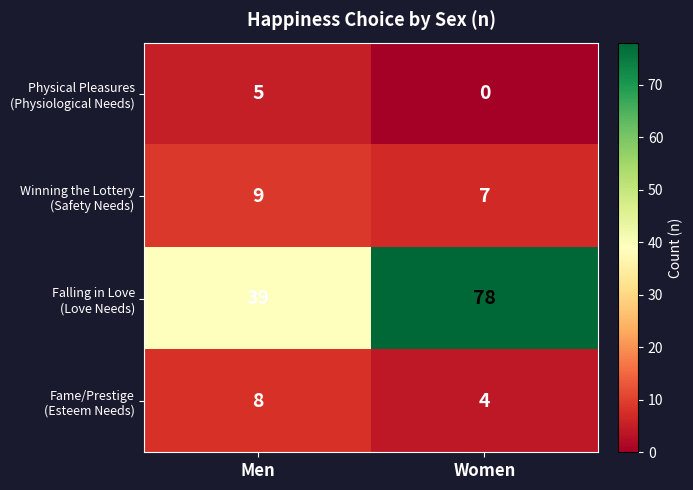

What is the maximum value shown in the chart?

78